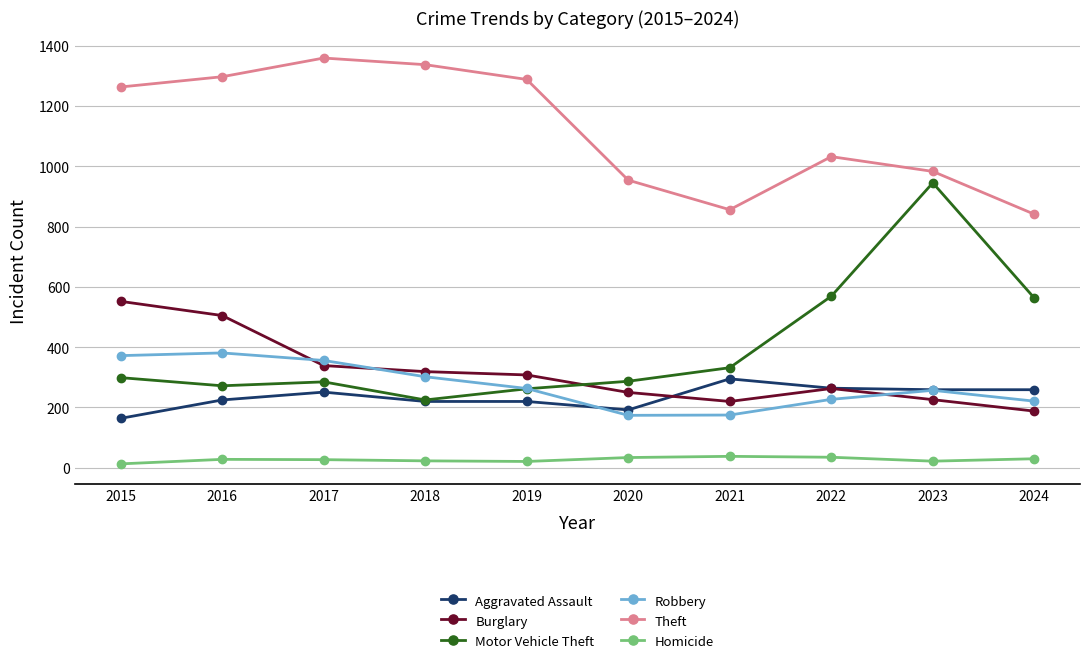

Is the value of Burglary at 2022 greater than the value of Theft at 2022?

No